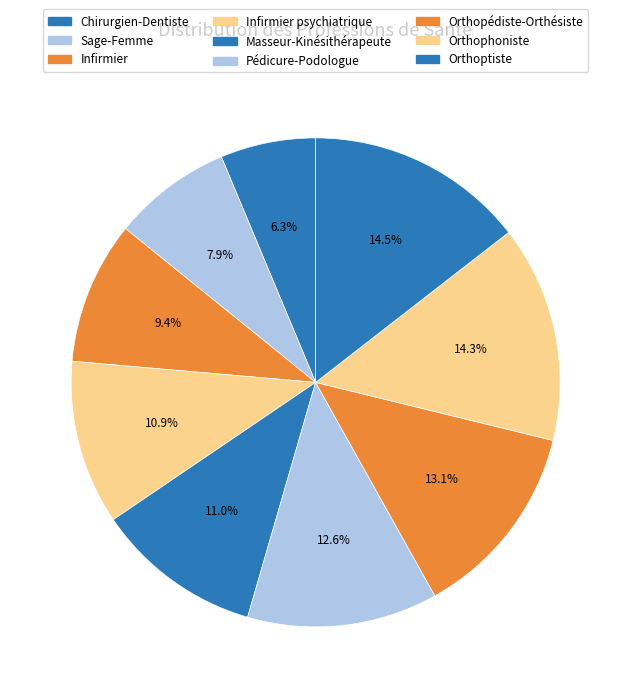

True or false: Orthophoniste accounts for 14% of the total.

True